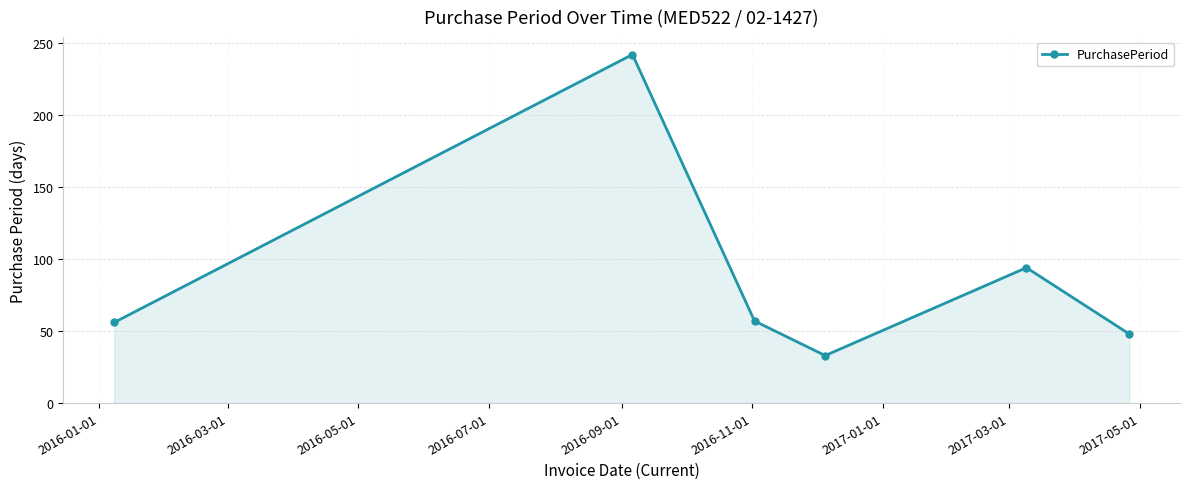

How many interior local valleys (lower than both neighbors) does the data have?

1